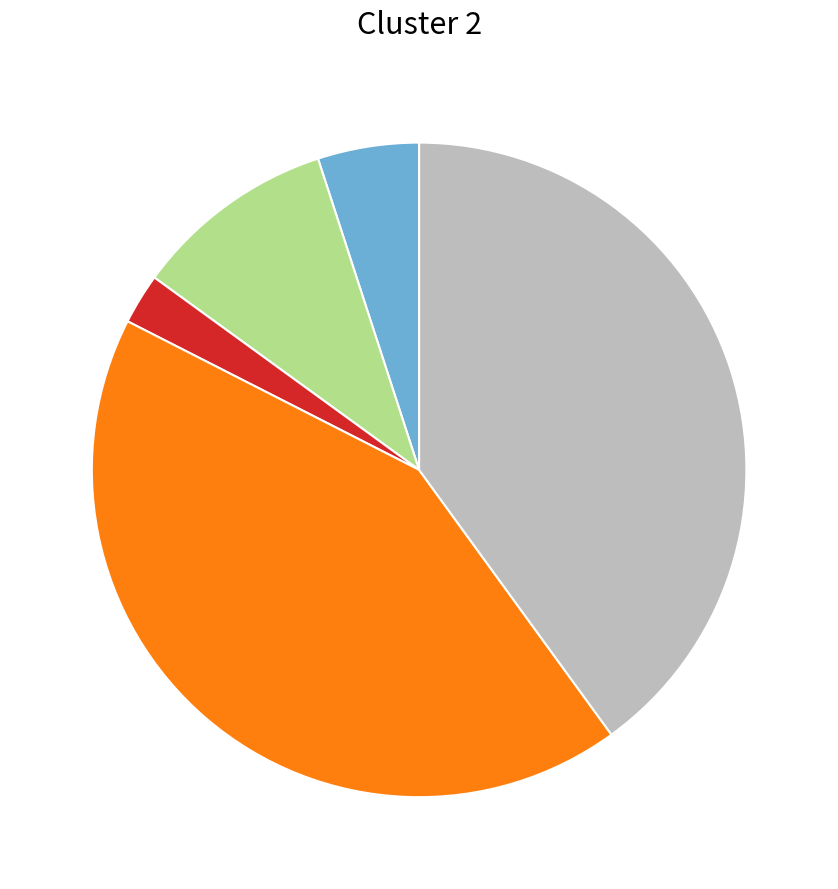

Is there any slice that represents more than half of the pie?

No